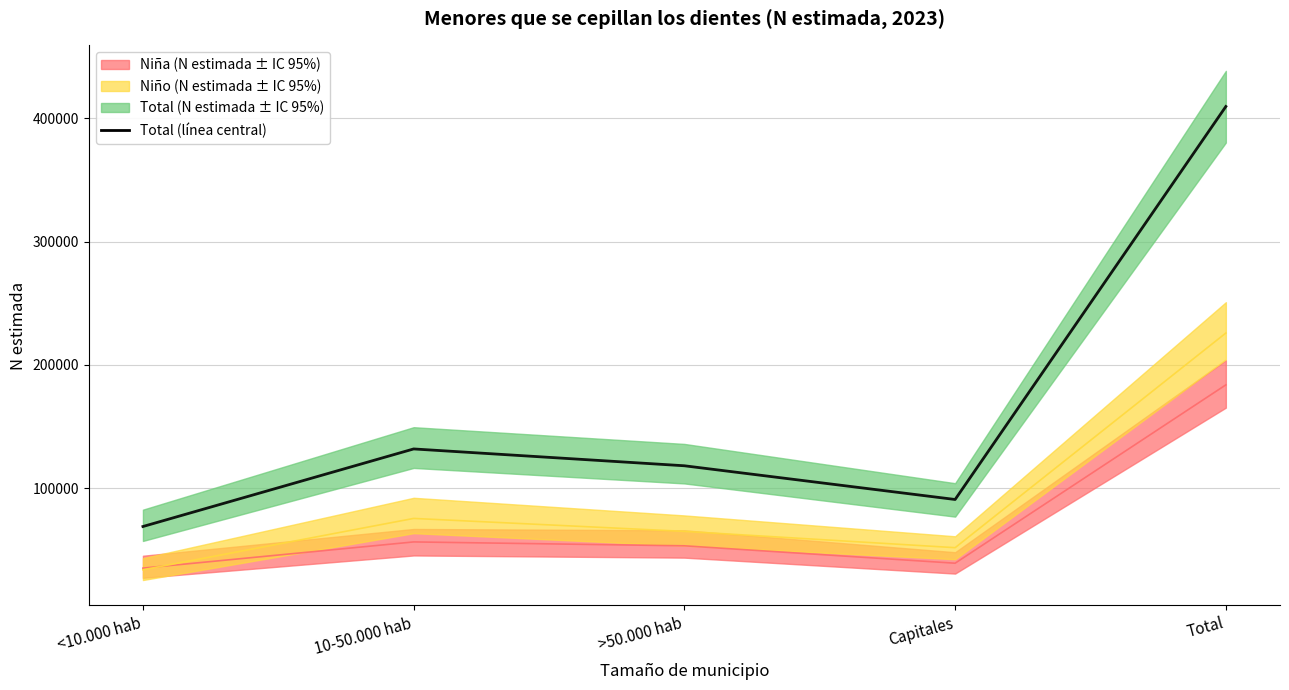

What is the difference between the maximum and minimum values in the Niña (N estimada) (línea) series?

148696